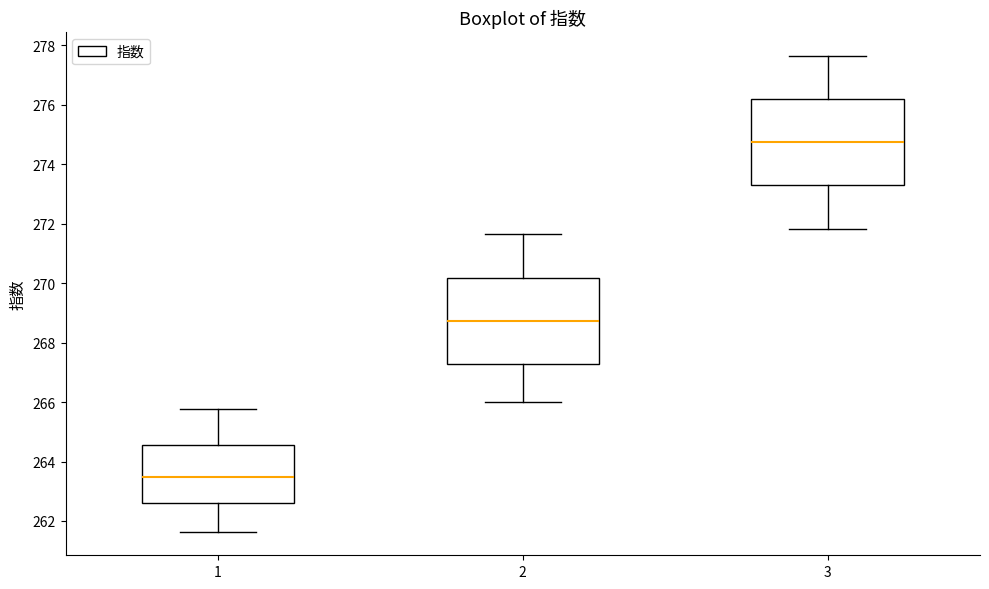

Reading left to right, transcribe this box plot: for each box, give where its median line is, the range the box spans, and where its two whiskers end, as read against the y-axis. The values are not printed on the chart, so give them approximately, as read against the axis.

1: median 263.4, box 262.6 to 264.6, whiskers 261.6 to 265.8
2: median 268.8, box 267.2 to 270.2, whiskers 266.0 to 271.6
3: median 274.8, box 273.2 to 276.2, whiskers 271.8 to 277.6